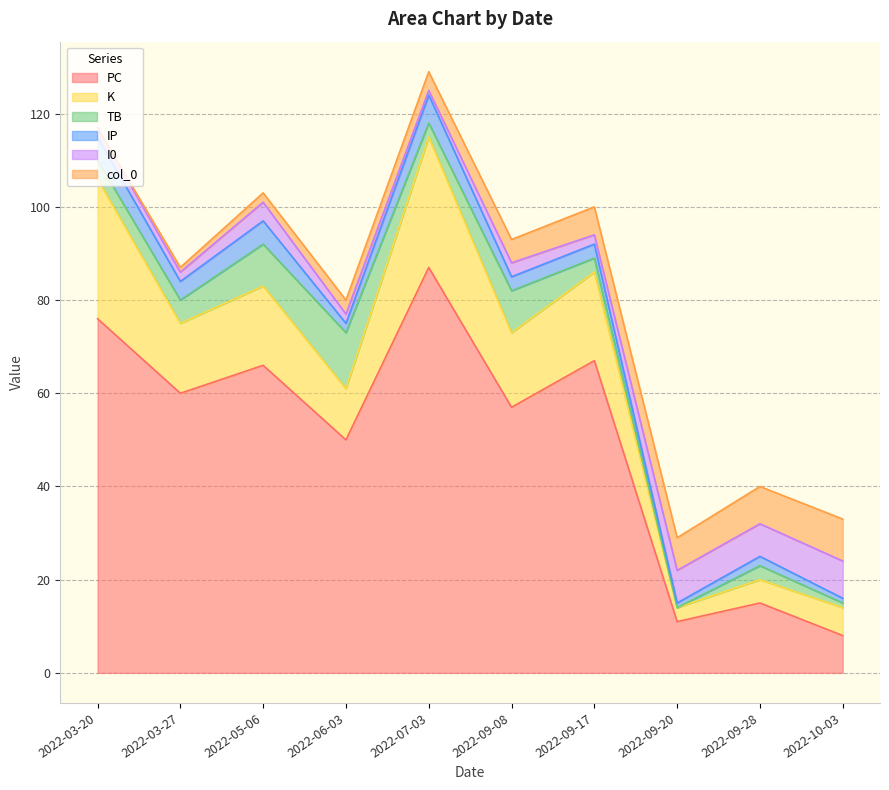

Where do K and col_0 first cross each other?

2022-09-17 and 2022-09-20